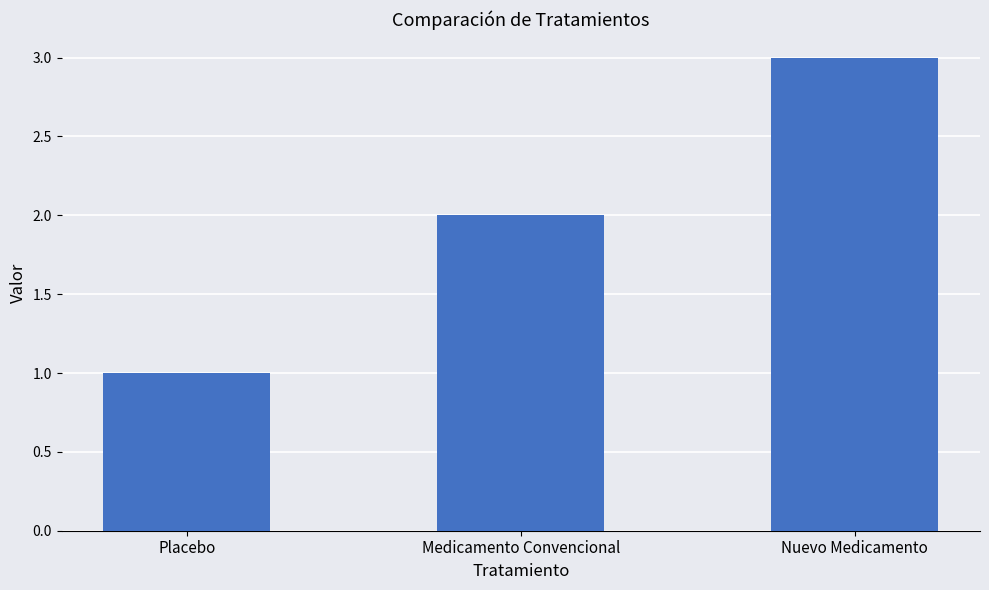

Approximately how many times larger is the value at Nuevo Medicamento compared to Medicamento Convencional?

1.5